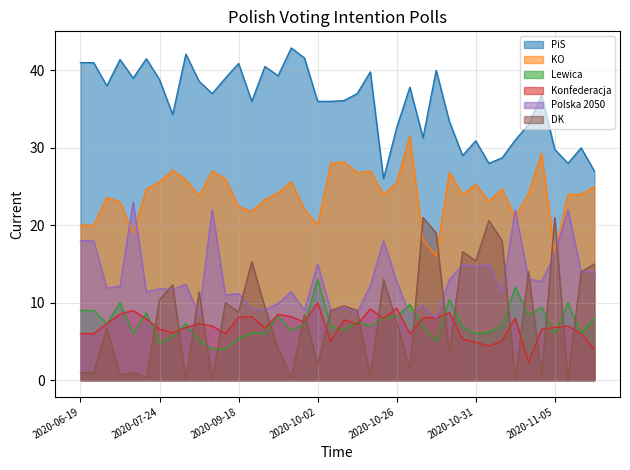

How many data points in DK are above 9?

18